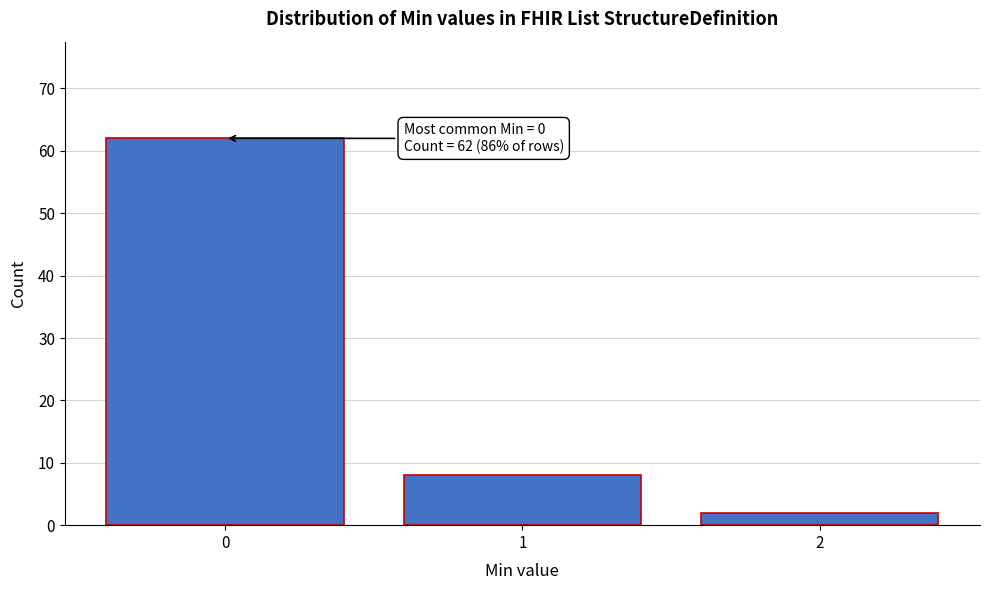

Reading right to left, list all the values displayed in this chart.

2	8	62